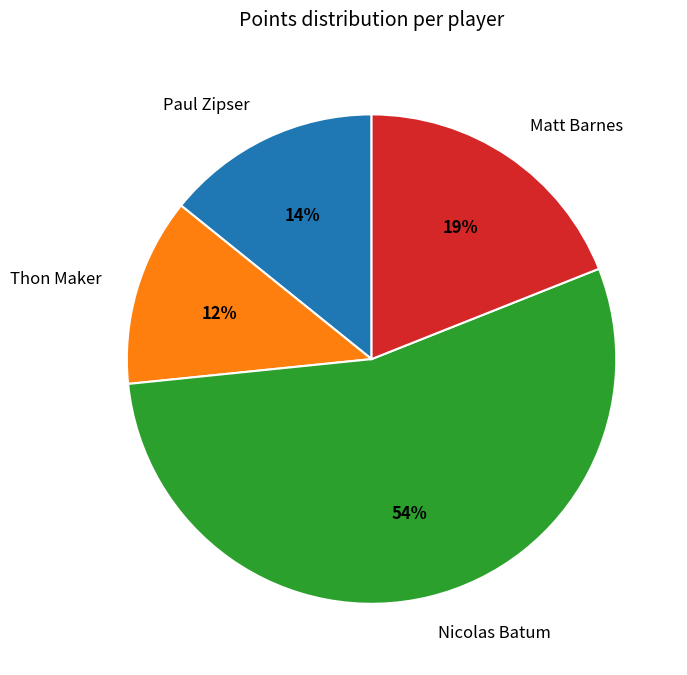

Combined, do Nicolas Batum and Thon Maker account for over 50%?

Yes